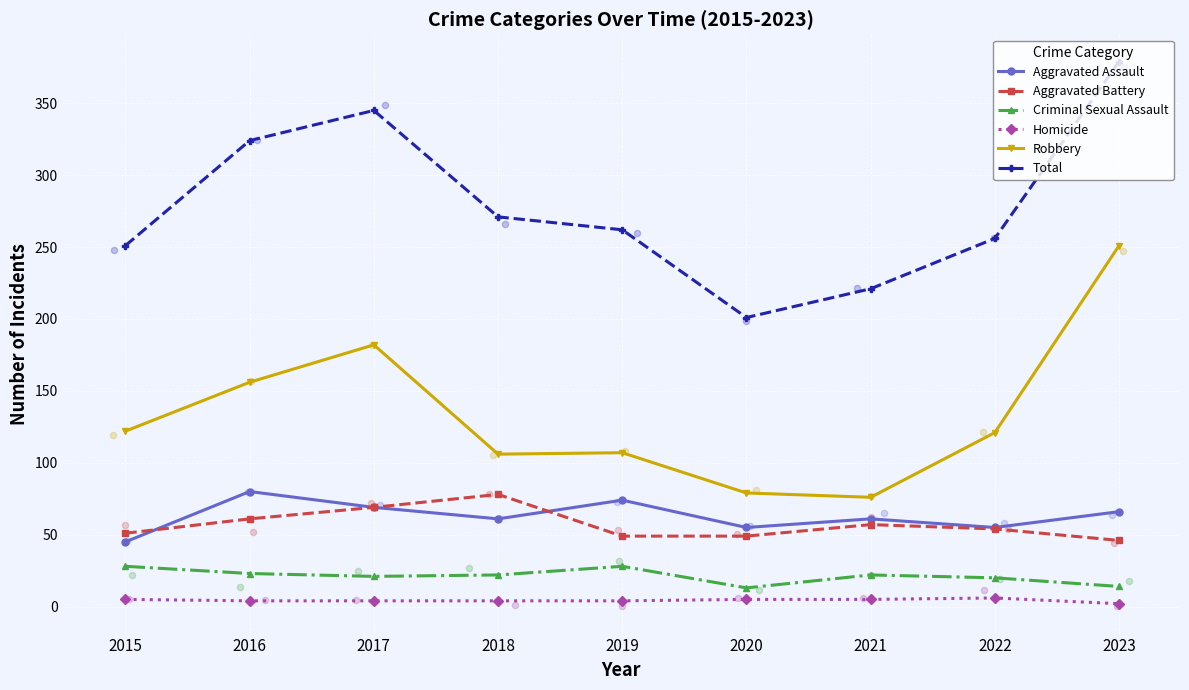

Which series has the largest total across all categories?

Total